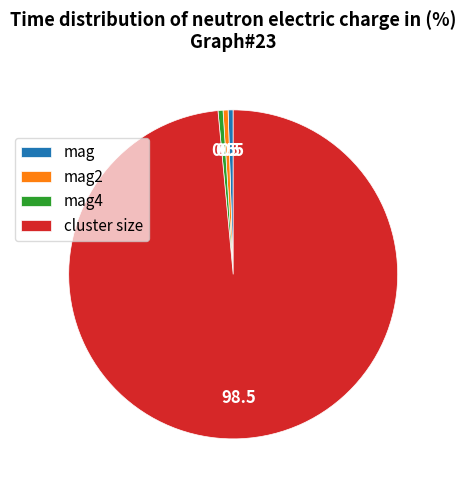

The mag slice represents 10% of the pie. True or false?

False